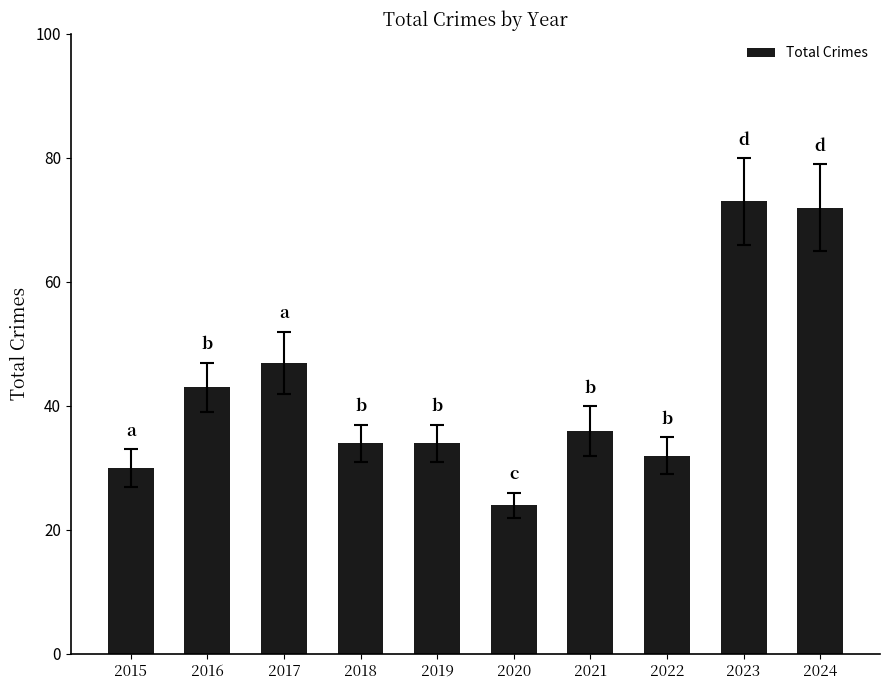

What is the value of the 4th bar from the left?

34